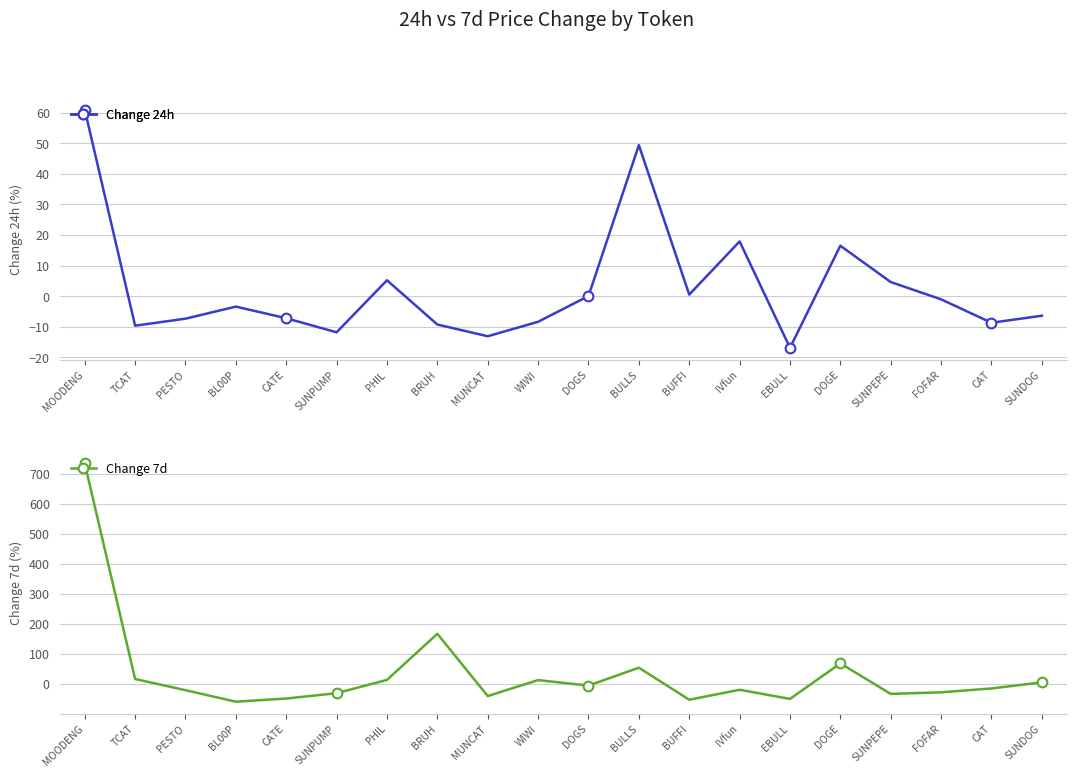

Rank the series by their maximum value, from lowest to highest.

Change 24h, Change 7d